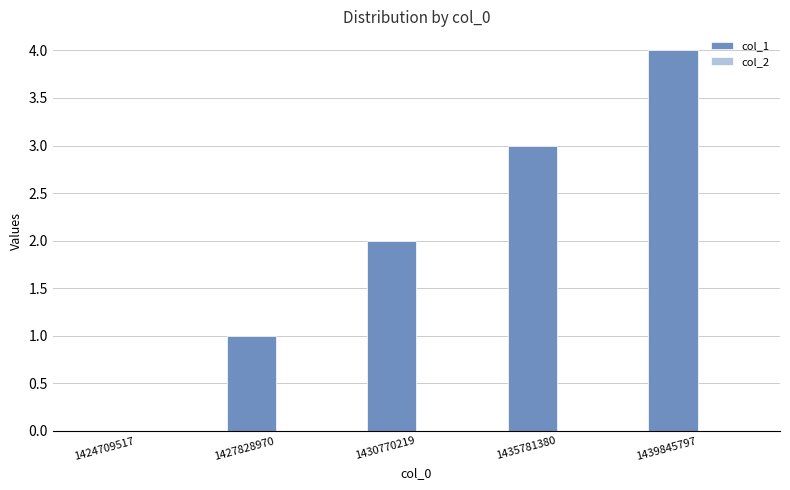

What is the change in value from 1427828970 to 1435781380?

+2